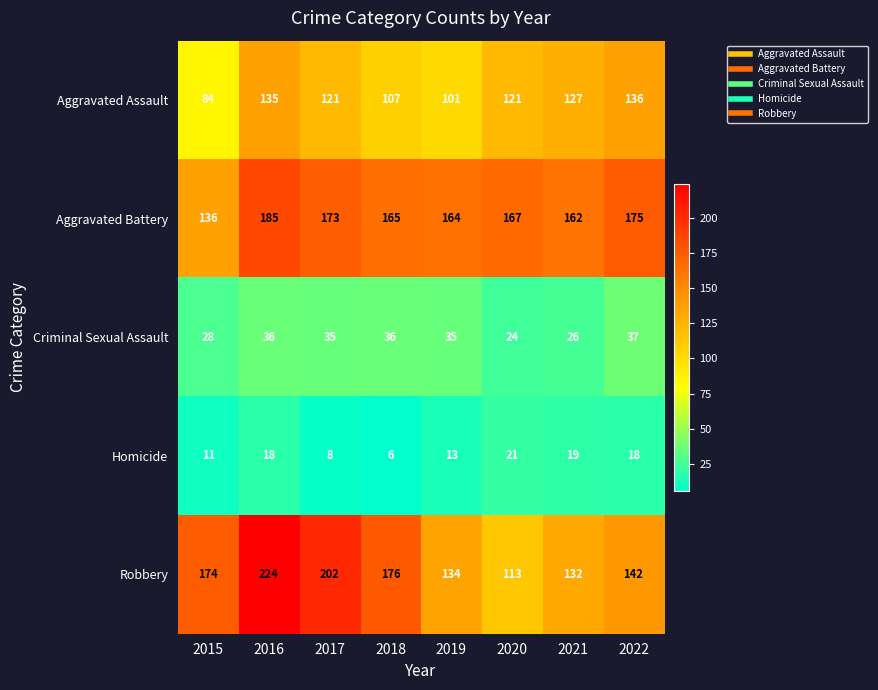

Rank the series at 2016 from lowest to highest value.

Homicide, Criminal Sexual Assault, Aggravated Assault, Aggravated Battery, Robbery